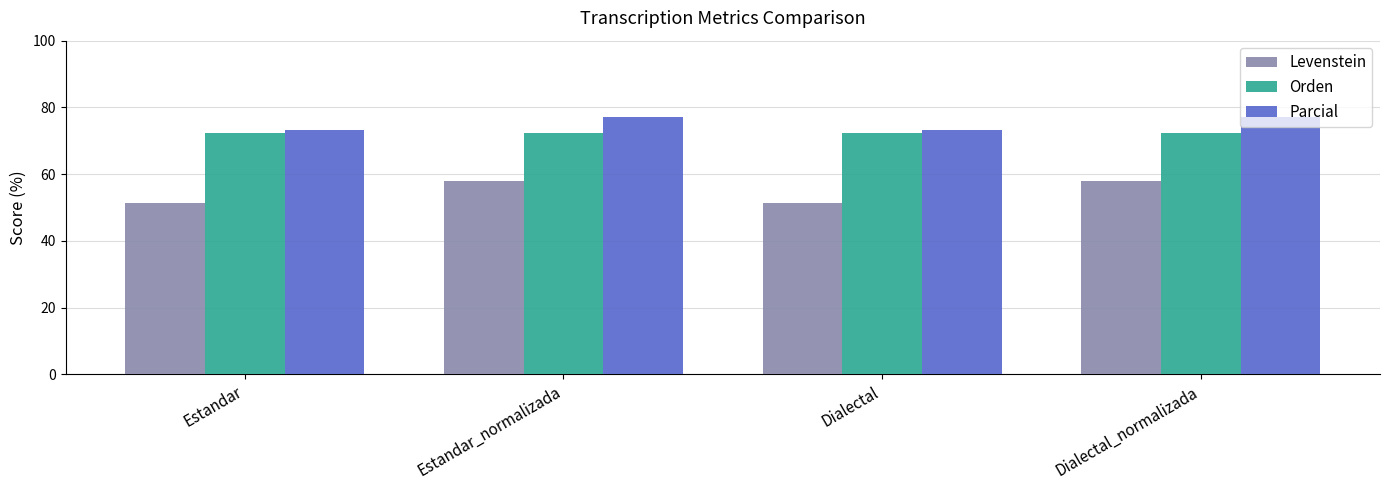

How many groups of bars are there?

4